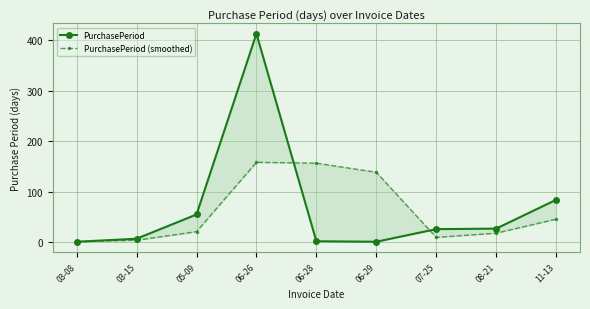

Where do PurchasePeriod (smoothed) and PurchasePeriod first cross each other?

06-26 and 06-28